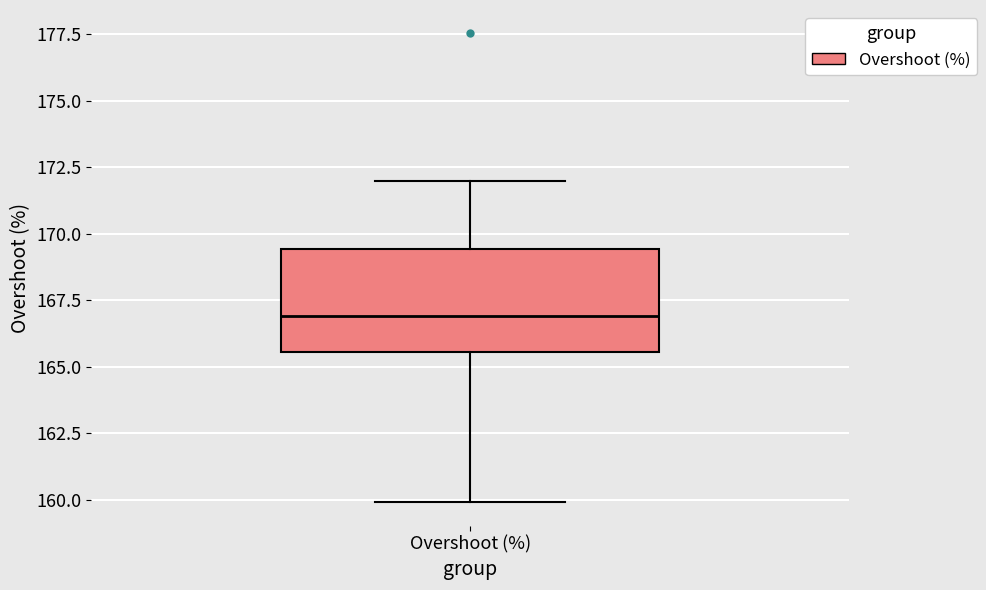

Transcribe this box plot: give where the median line is, the range the box spans, and where the two whiskers end, as read against the y-axis. The values are not printed on the chart, so give them approximately, as read against the axis.

median 167.0, box 165.5 to 169.5, whiskers 160.0 to 172.0